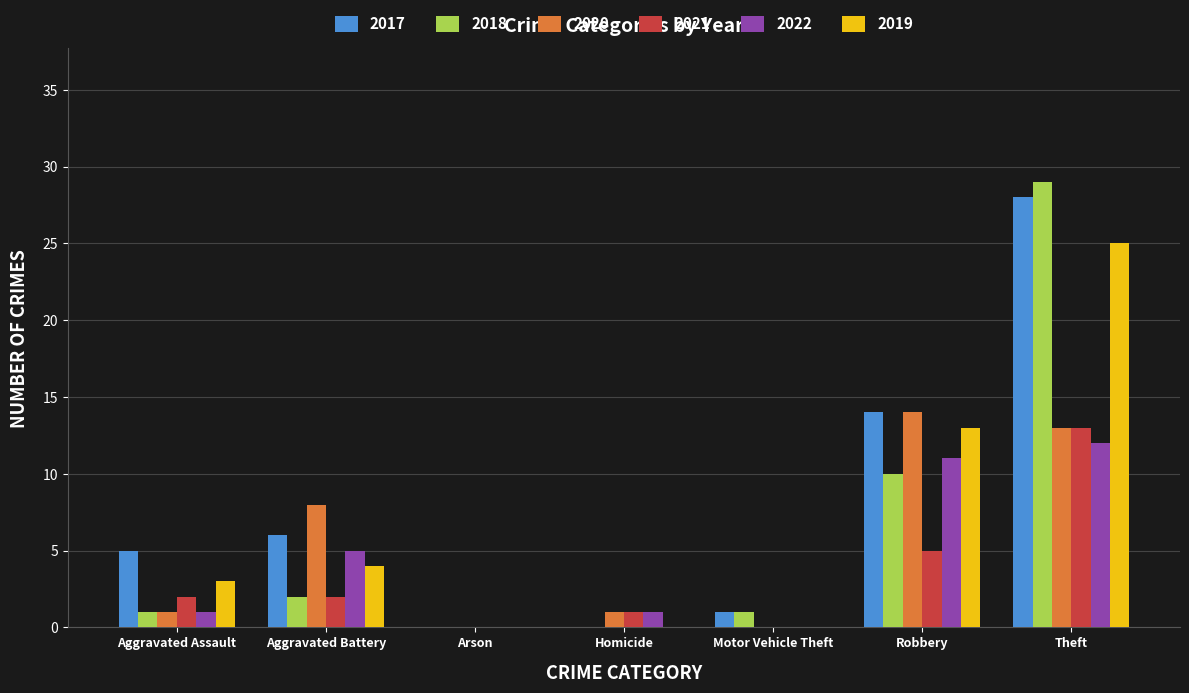

Which series changed the most between Aggravated Assault and Robbery?

2020